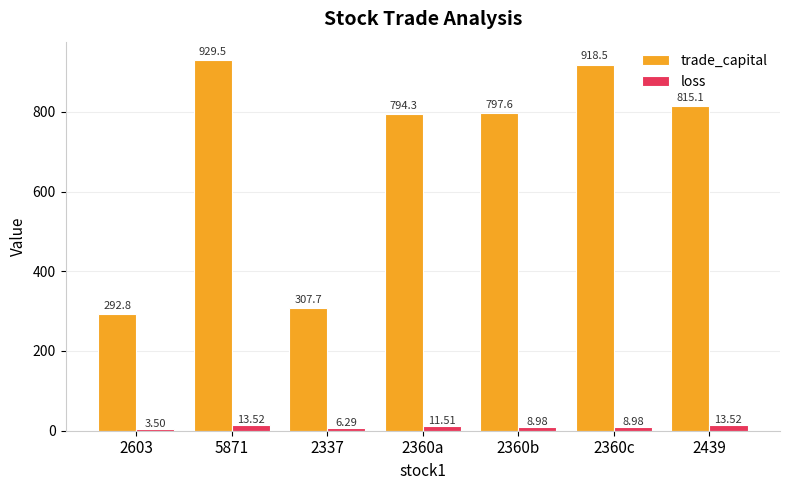

What is the value of the loss bar at the 5th from the left?

9.0